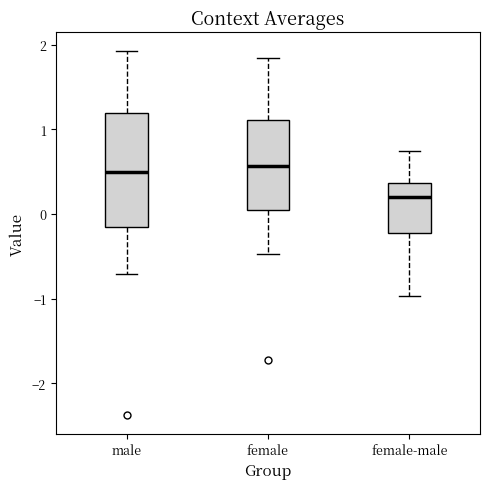

Reading left to right, transcribe this box plot: for each box, give where its median line is, the range the box spans, and where its two whiskers end, as read against the y-axis. The values are not printed on the chart, so give them approximately, as read against the axis.

male: median 0.5, box -0.2 to 1.2, whiskers -0.7 to 1.9
female: median 0.6, box 0.0 to 1.1, whiskers -0.5 to 1.8
female-male: median 0.2, box -0.2 to 0.4, whiskers -1.0 to 0.7